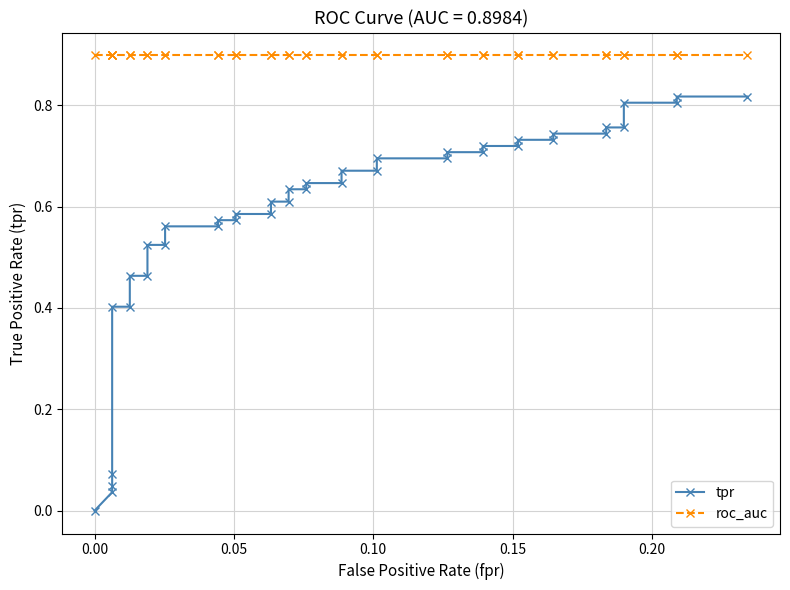

How many lines are shown in the chart?

2